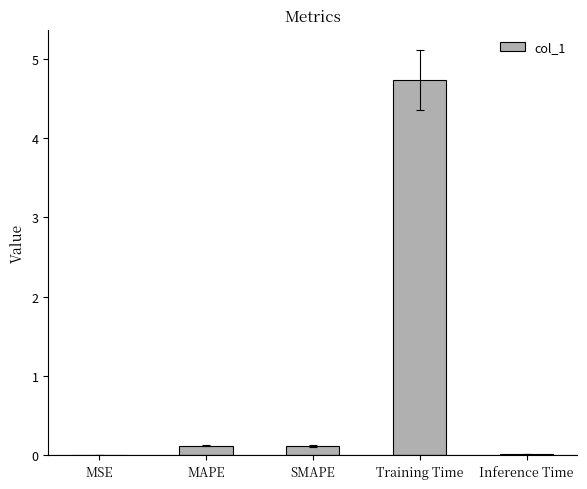

Which has a higher value, MAPE or MSE?

MAPE